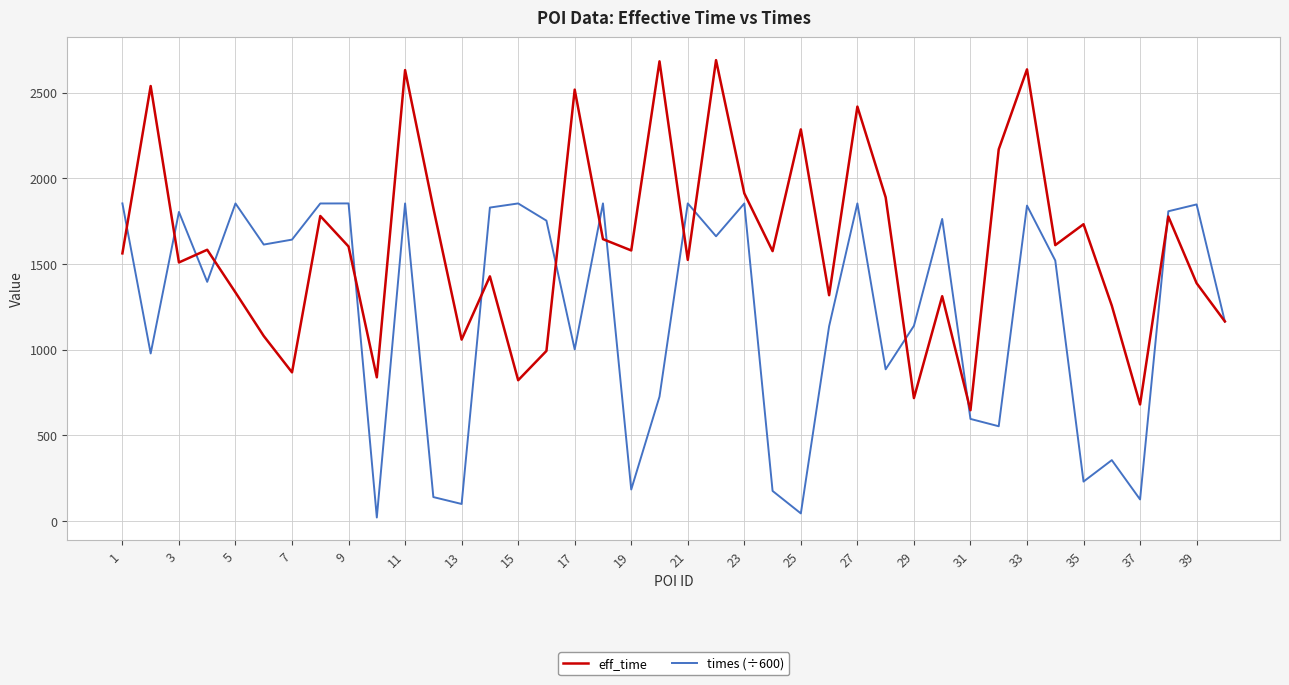

What are all the series names shown in the legend?

eff_time, times (÷600)